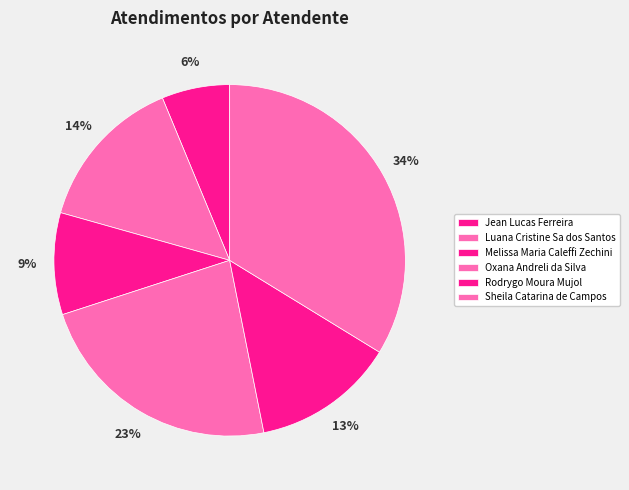

True or false: Melissa Maria Caleffi Zechini accounts for 9% of the total.

True